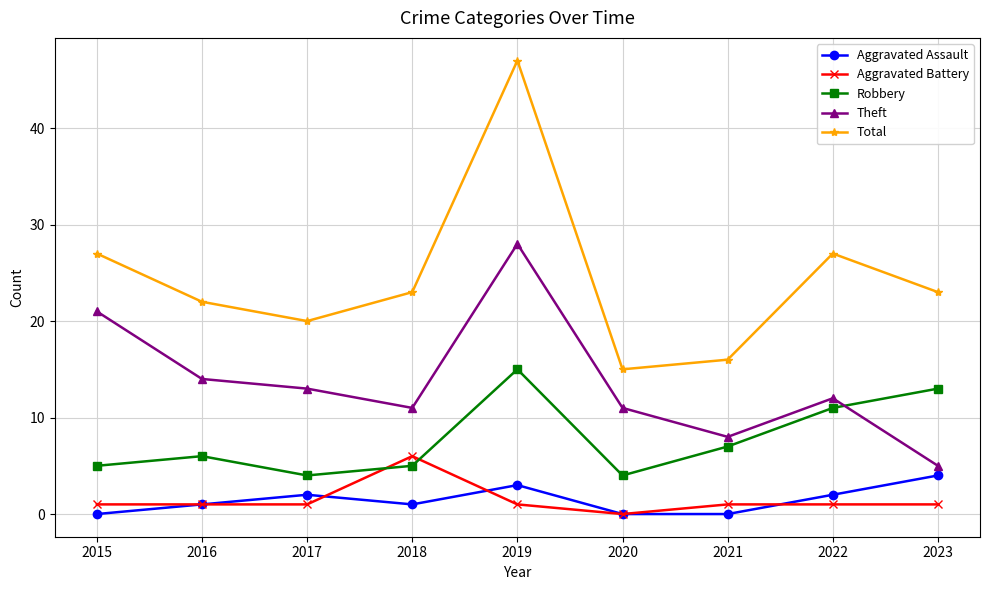

Is the value of Total at 2023 greater than the value of Robbery at 2015?

Yes